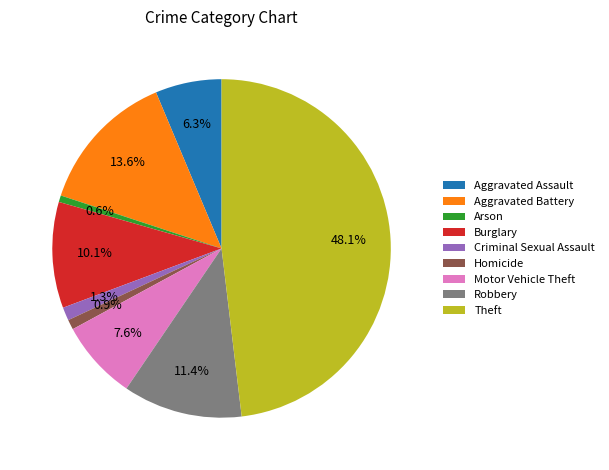

Is there any slice that represents more than half of the pie?

No